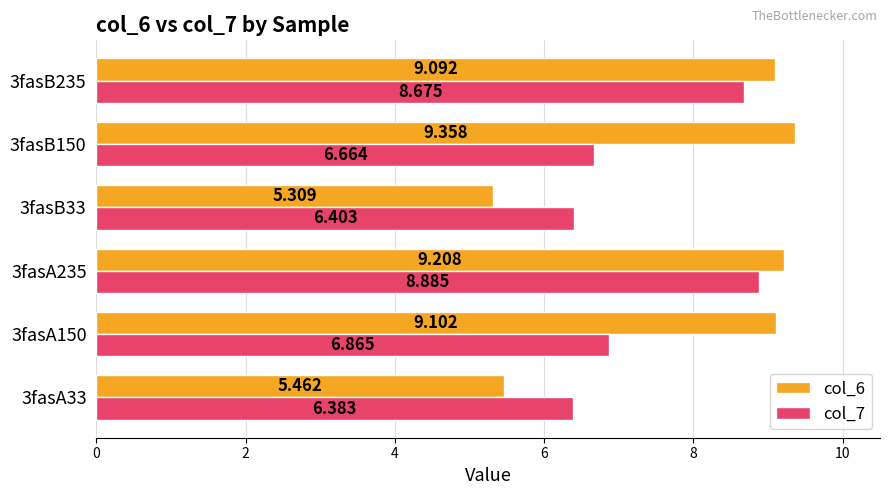

Is the value of col_6 at 3fasA235 greater than the value of col_7 at 3fasB235?

Yes